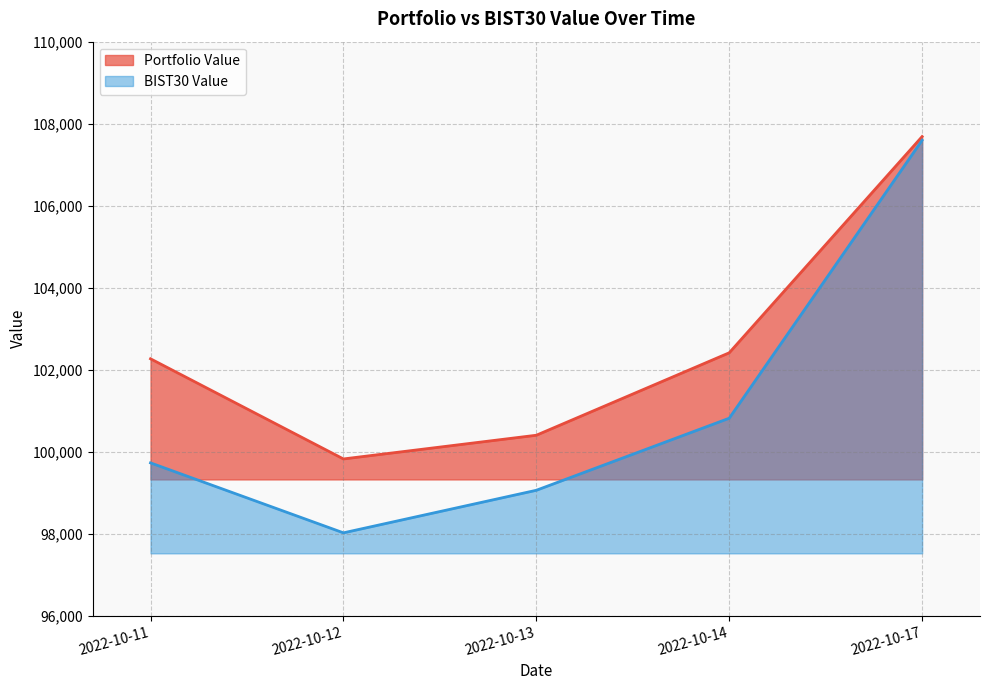

The BIST30 Value series shows 99727.1 at 2022-10-11. True or false?

True